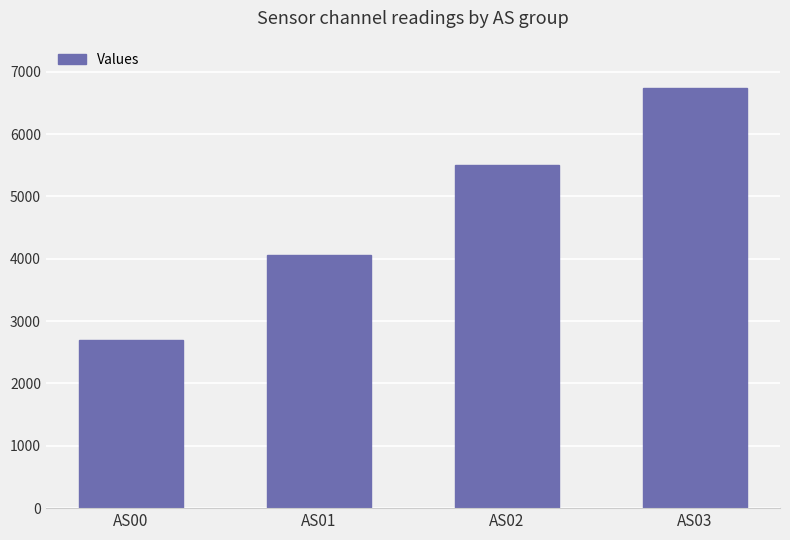

List the labels in order of value, largest first.

AS03, AS02, AS01, AS00